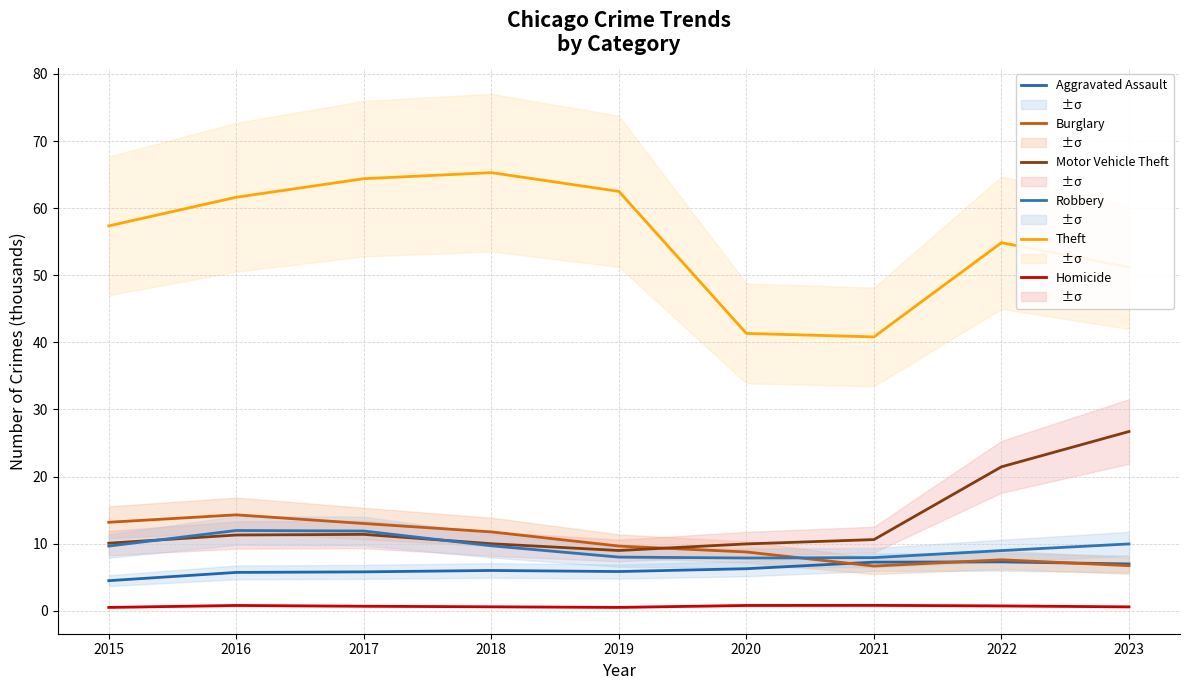

Does the chart display data point markers on the line(s)?

No